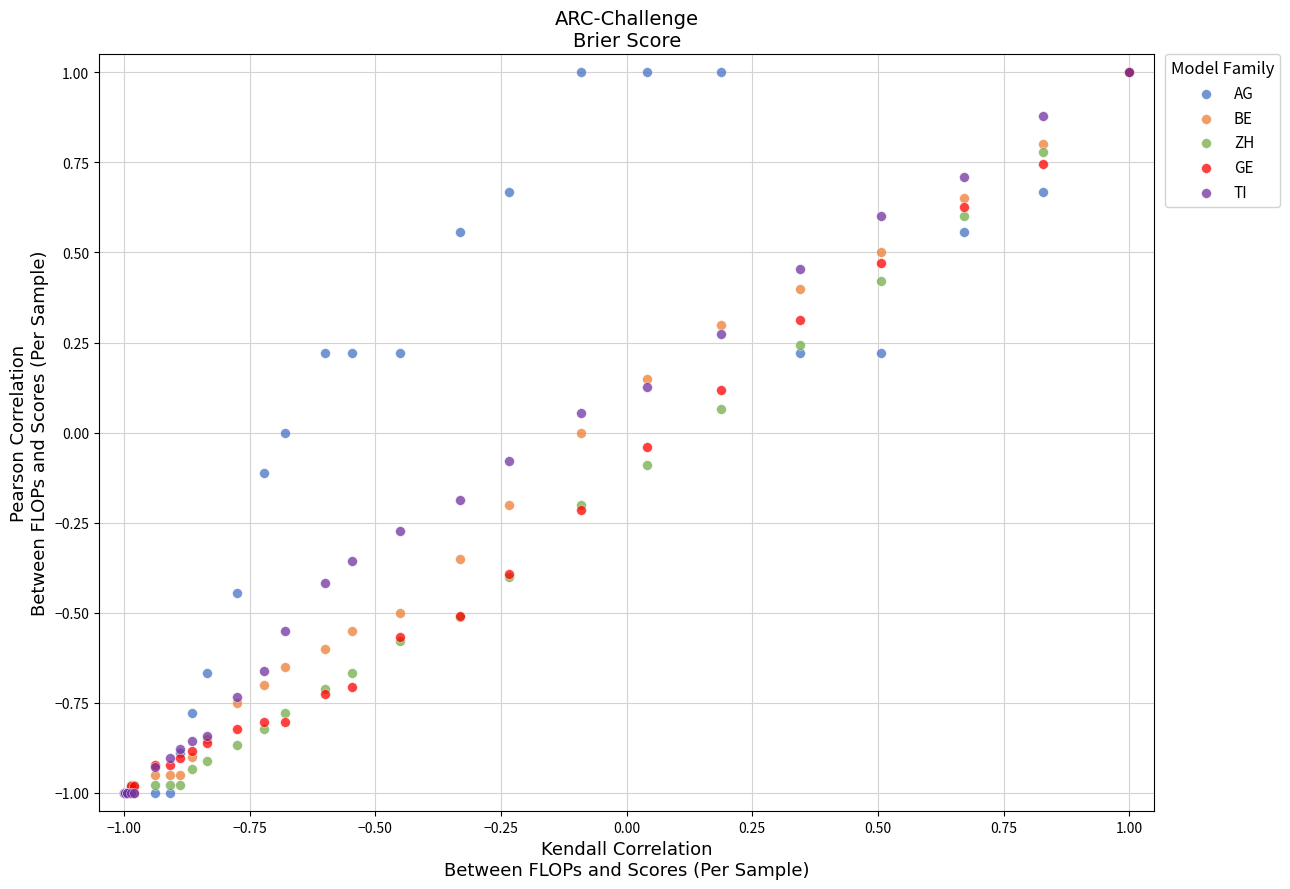

What are all the series names shown in the legend?

AG, BE, ZH, GE, TI